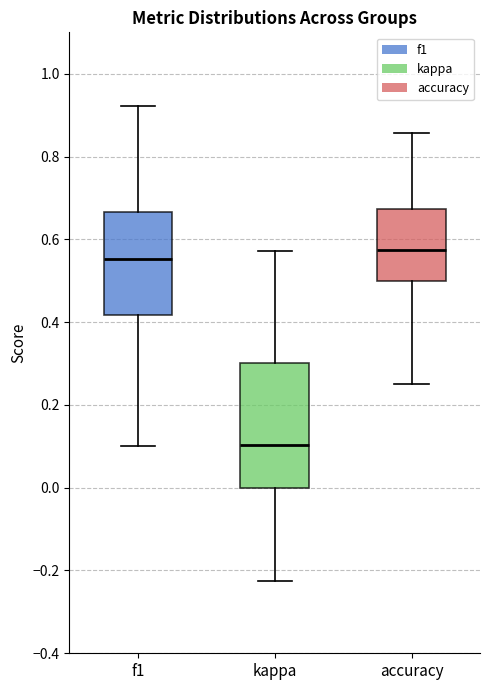

Reading left to right, read every box against the y-axis: the position of its median line, the range the box covers, and the ends of its whiskers. The values are not printed on the chart, so give them approximately, as read against the axis.

f1: median 0.56, box 0.42 to 0.66, whiskers 0.10 to 0.92
kappa: median 0.10, box 0.00 to 0.30, whiskers -0.22 to 0.58
accuracy: median 0.58, box 0.50 to 0.68, whiskers 0.26 to 0.86